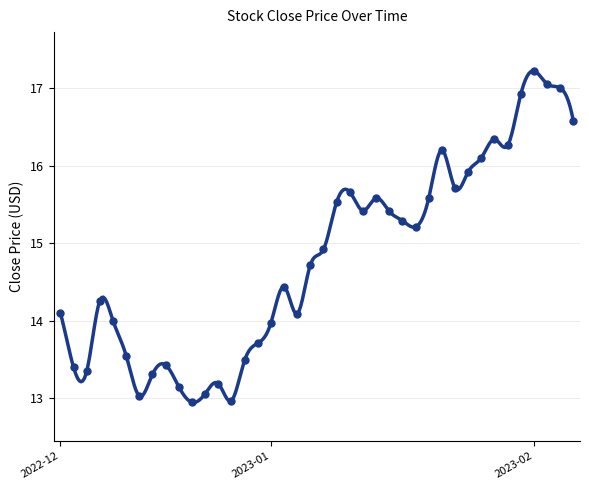

What is the change in value from 3 to 38?

+2.7